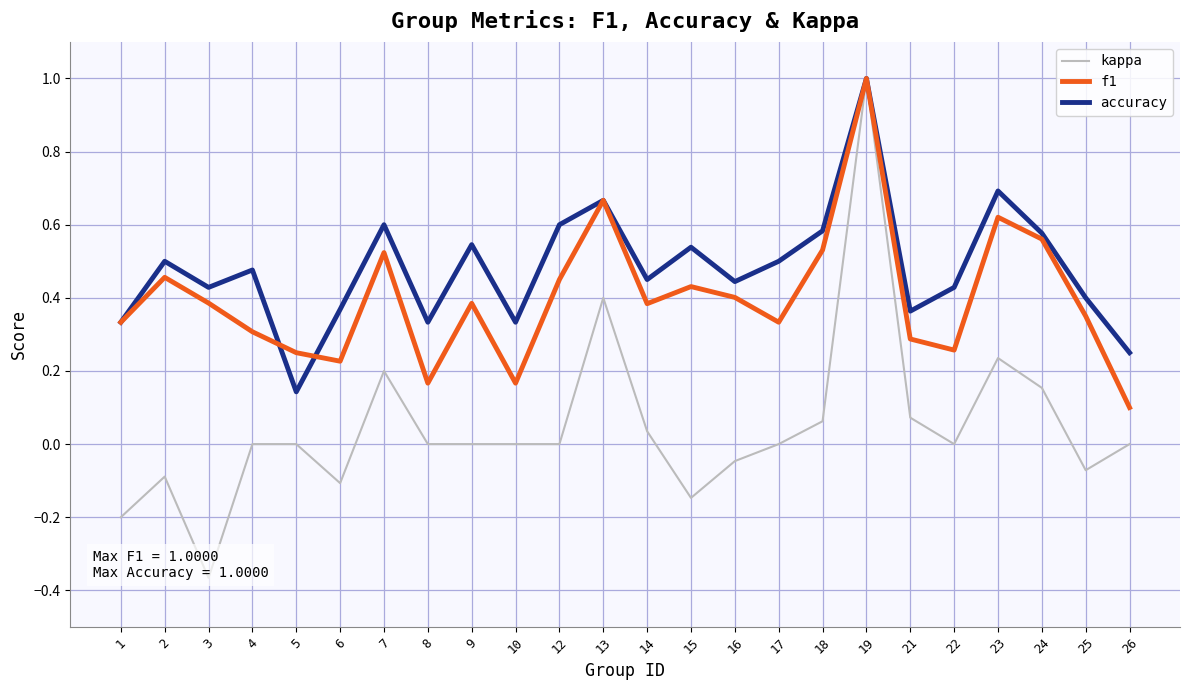

What is the difference between the second highest and minimum values in the kappa series?

0.8